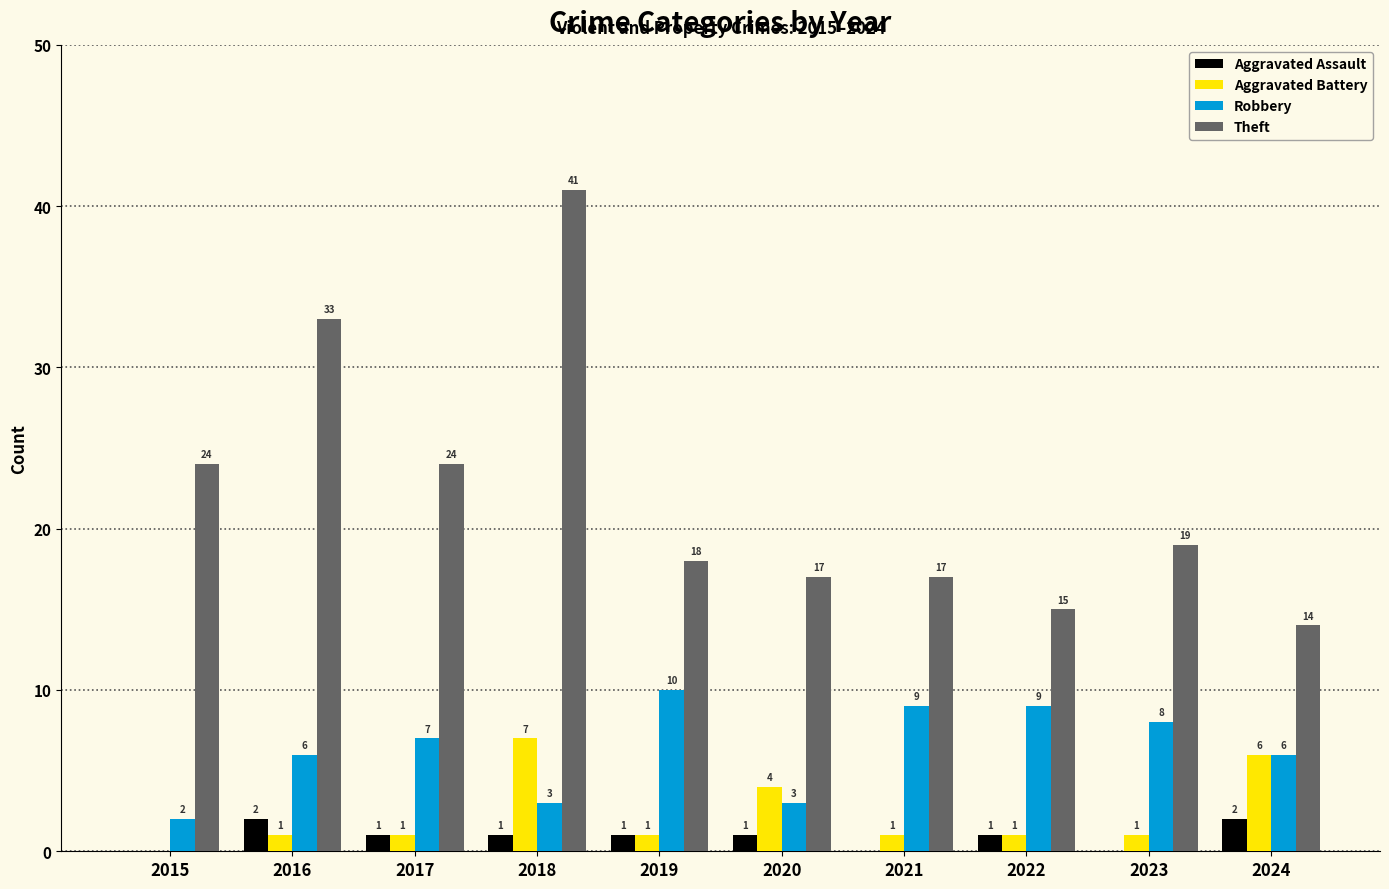

What is the highest value of the Aggravated Battery series?

7